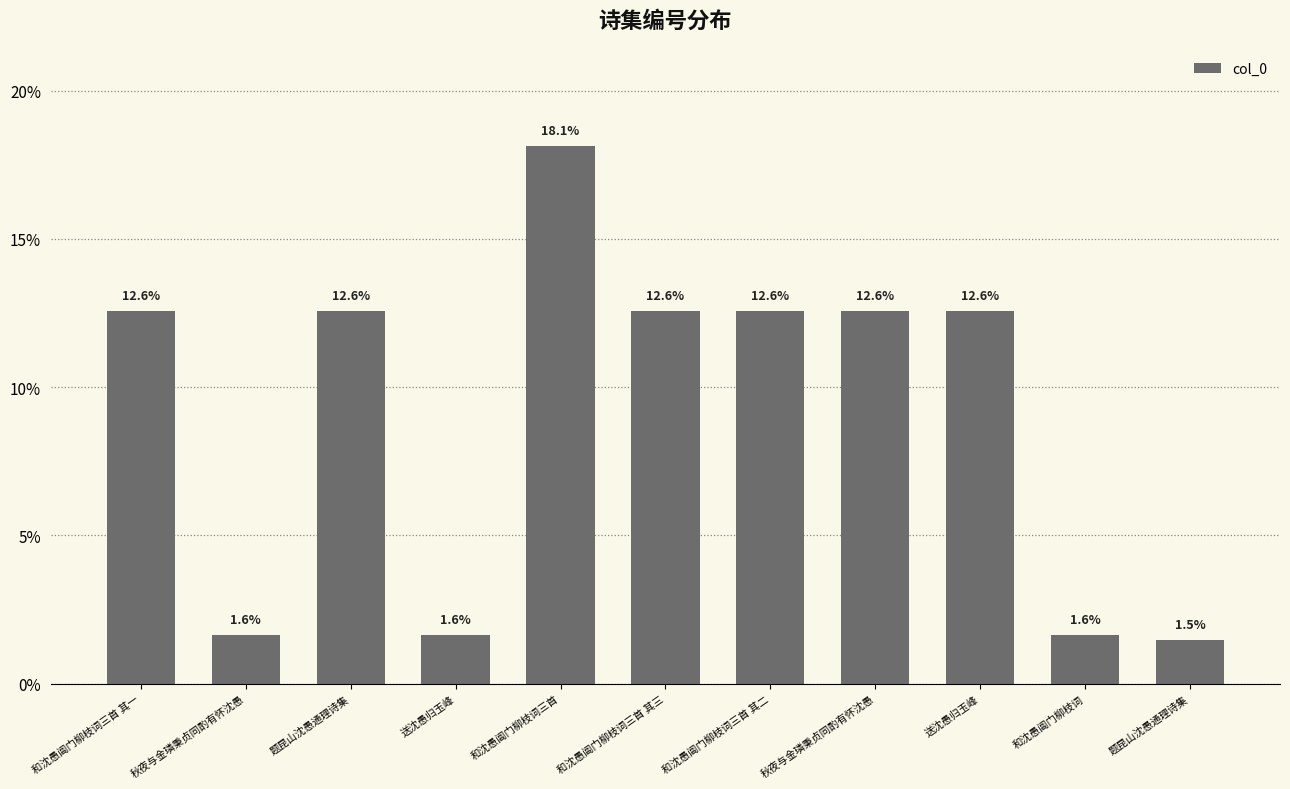

Approximately how many times larger is the value at 秋夜与金璘秉贞同酌有怀沈愚 compared to 题昆山沈愚通理诗集?

8.6